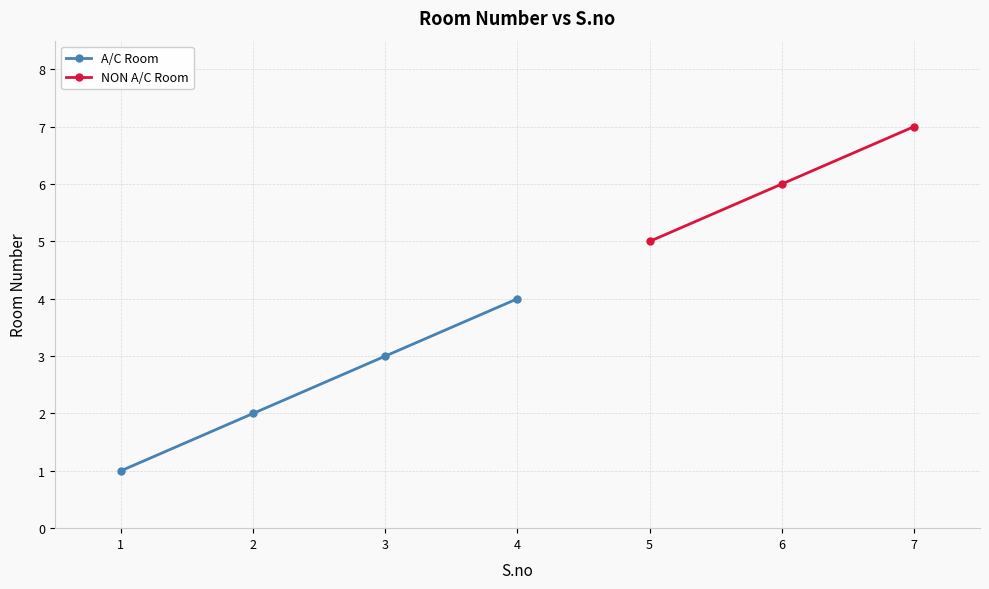

What is the difference between the second highest and minimum values?

5